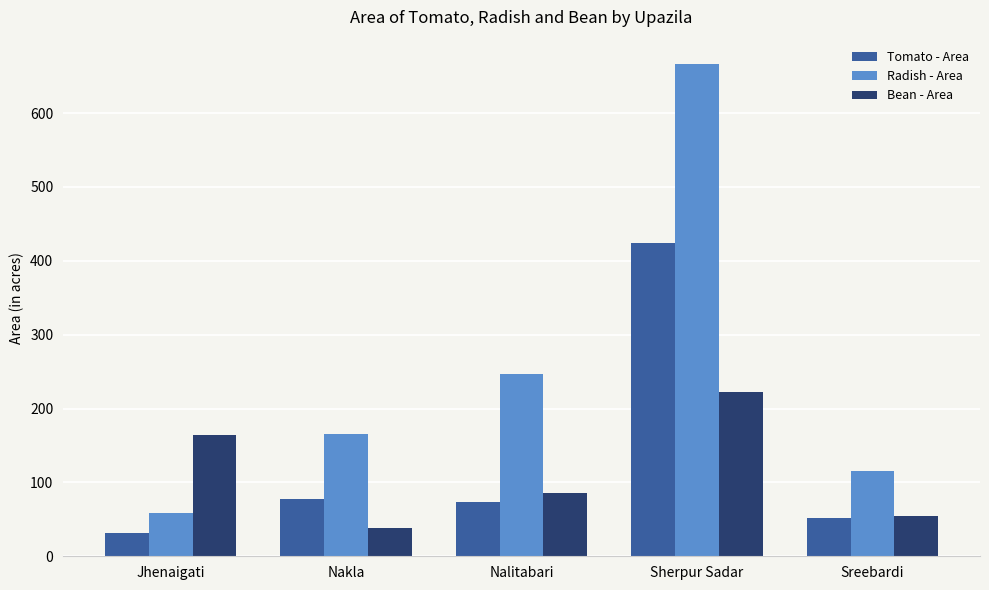

Where is Radish - Area nearest to the value 362?

Nalitabari